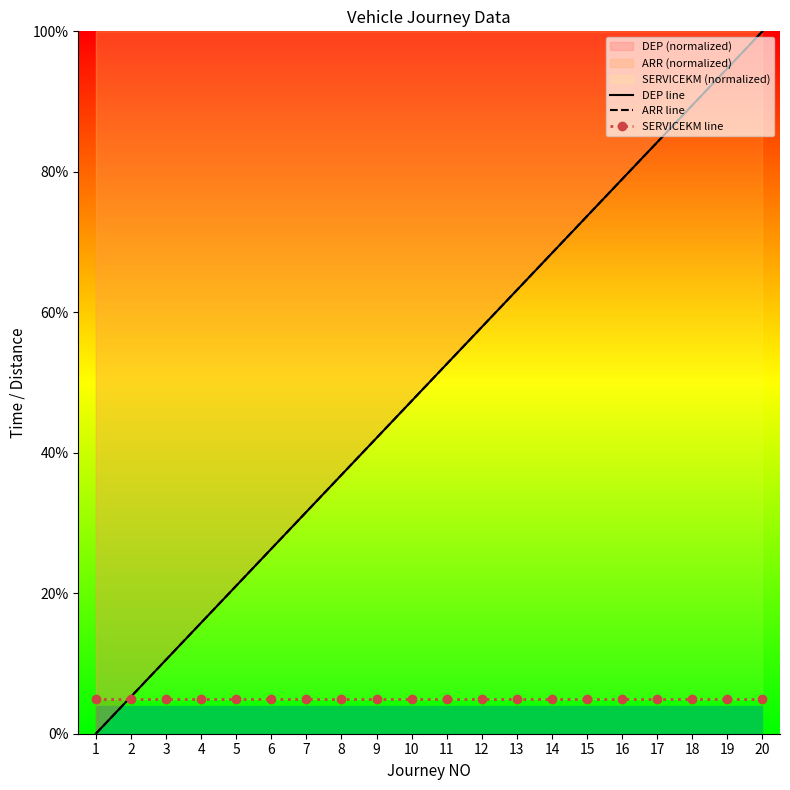

Is it true that ARR line equals 57.9 at 12?

True